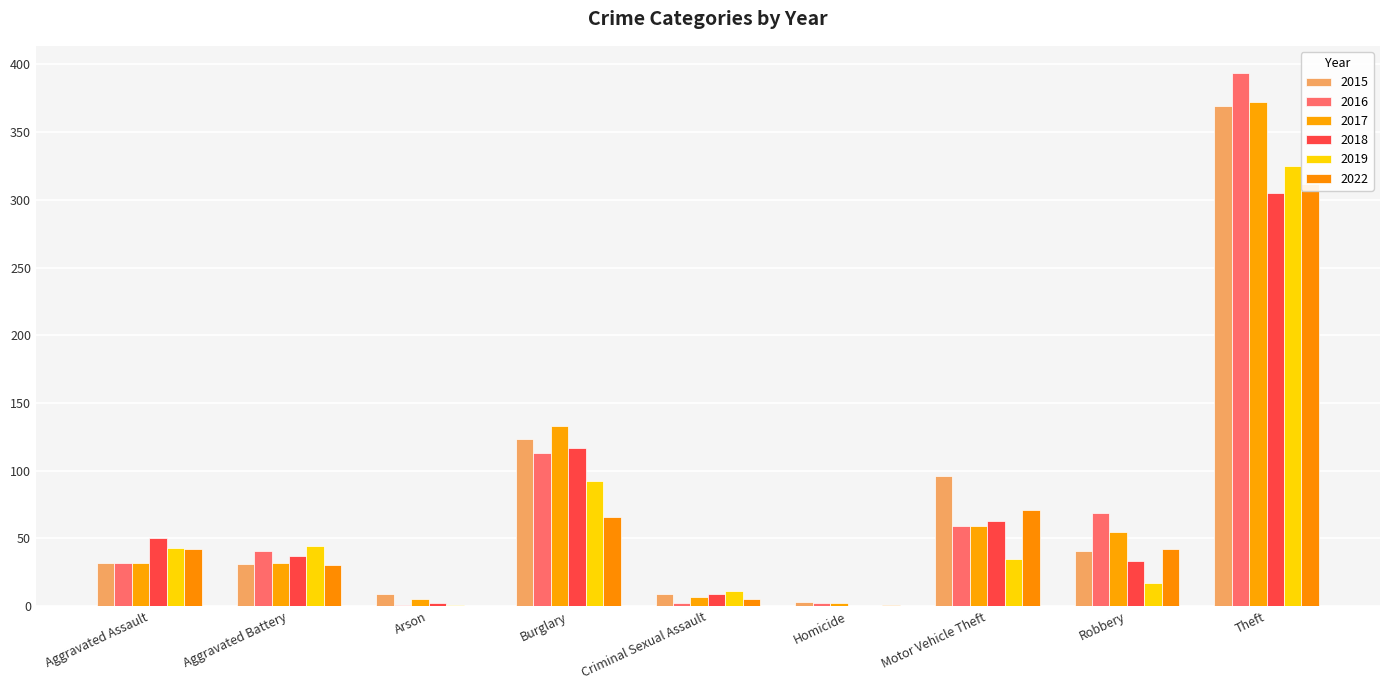

Which series has the largest range (max minus min)?

2016